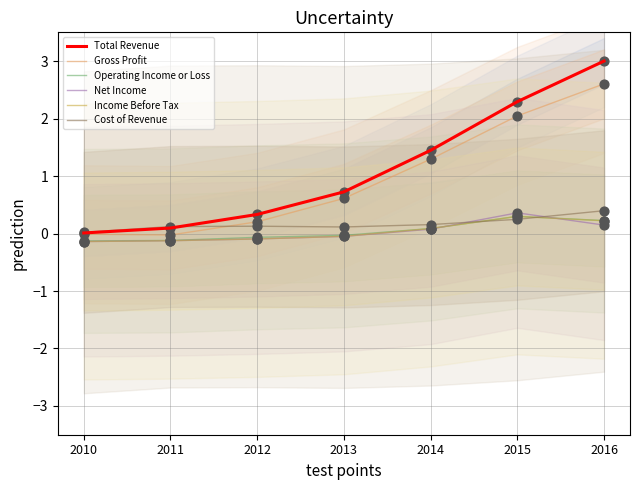

What are all the series names shown in the legend?

Total Revenue, Gross Profit, Operating Income or Loss, Net Income, Income Before Tax, Cost of Revenue